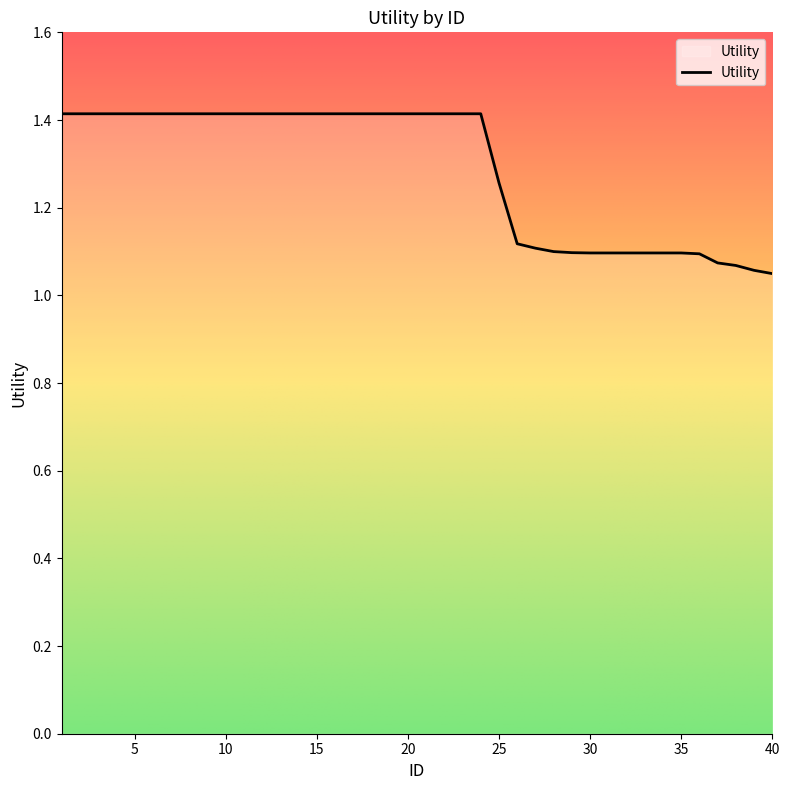

What is the difference between the maximum and minimum values?

0.4